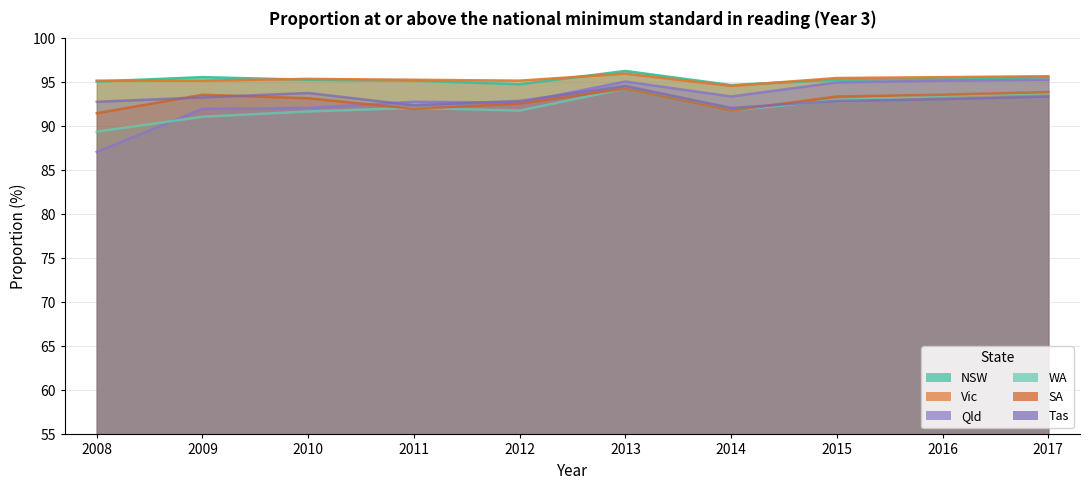

In WA, how many points are higher than both neighbors (excluding endpoints)?

2